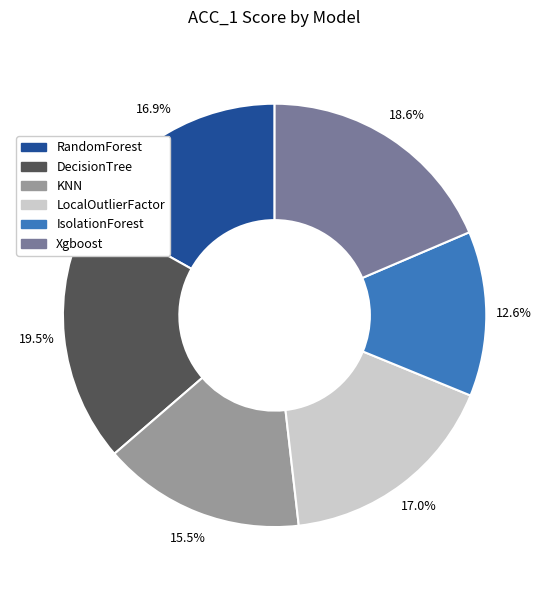

What portion of the pie excludes LocalOutlierFactor?

83.0%